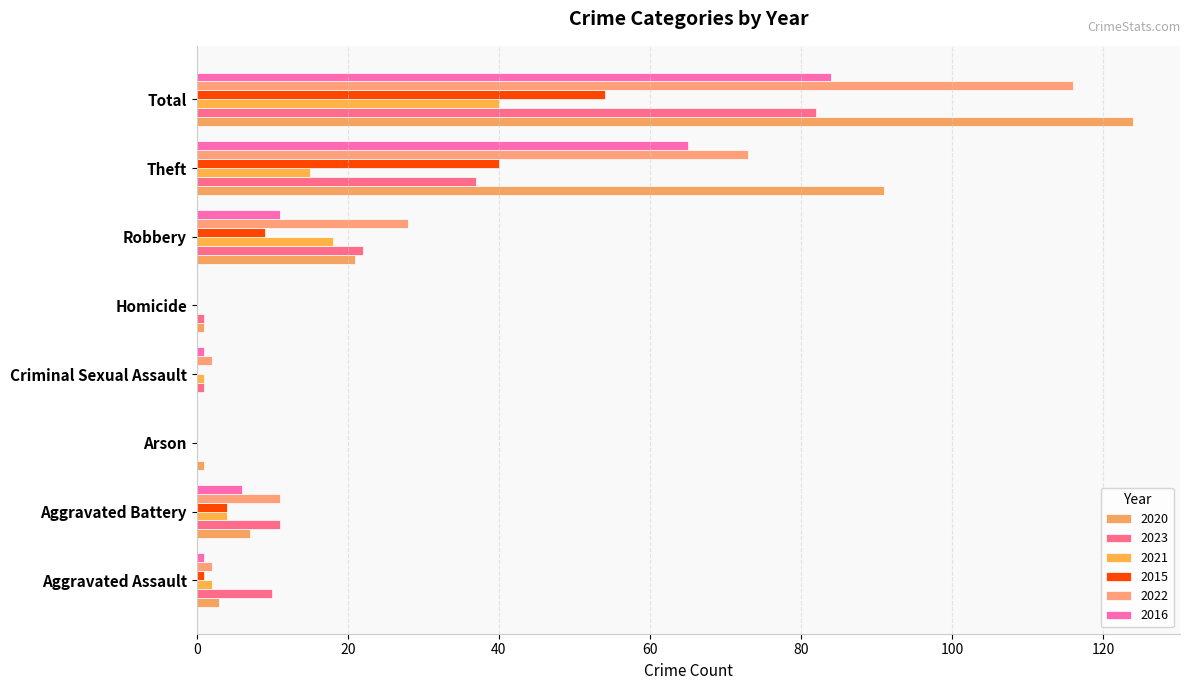

Reading right to left, transcribe all the data shown in this chart.

2020: Total=124	Theft=91	Robbery=21	Homicide=1	Criminal Sexual Assault=0	Arson=1	Aggravated Battery=7	Aggravated Assault=3
2023: Total=82	Theft=37	Robbery=22	Homicide=1	Criminal Sexual Assault=1	Arson=0	Aggravated Battery=11	Aggravated Assault=10
2021: Total=40	Theft=15	Robbery=18	Homicide=0	Criminal Sexual Assault=1	Arson=0	Aggravated Battery=4	Aggravated Assault=2
2015: Total=54	Theft=40	Robbery=9	Homicide=0	Criminal Sexual Assault=0	Arson=0	Aggravated Battery=4	Aggravated Assault=1
2022: Total=116	Theft=73	Robbery=28	Homicide=0	Criminal Sexual Assault=2	Arson=0	Aggravated Battery=11	Aggravated Assault=2
2016: Total=84	Theft=65	Robbery=11	Homicide=0	Criminal Sexual Assault=1	Arson=0	Aggravated Battery=6	Aggravated Assault=1